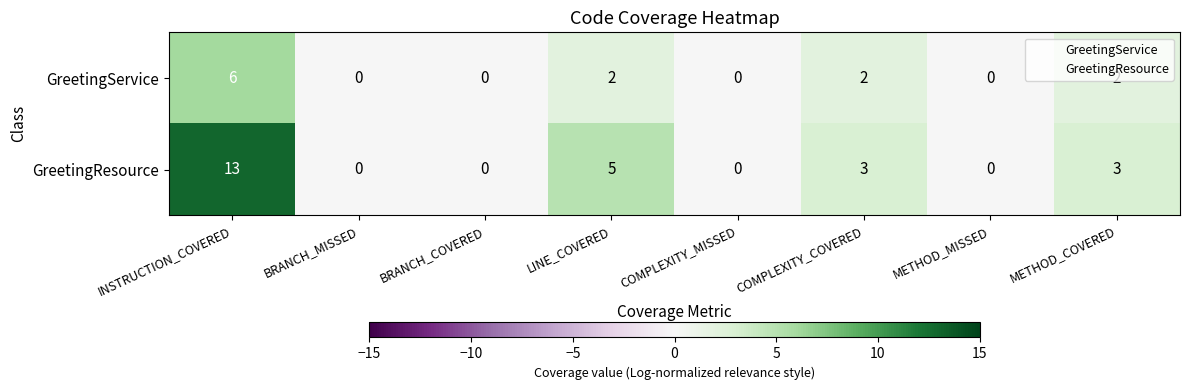

How many categories are shown in the chart?

8